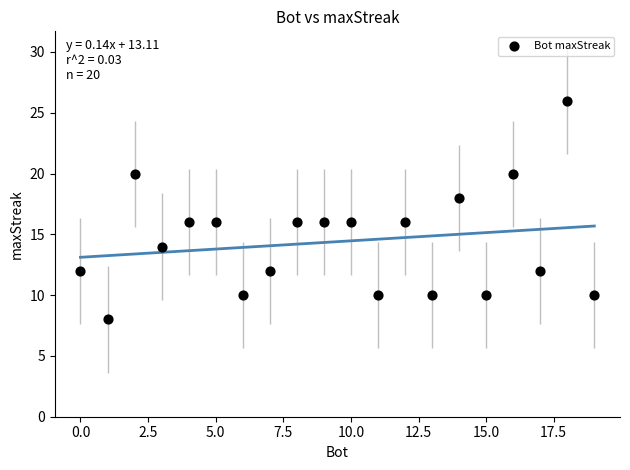

What is the range of X values (max minus min)?

19